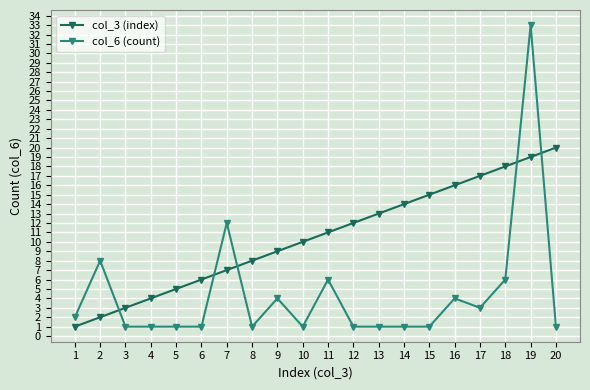

Reading left to right, what are all the values shown in this chart?

col_3 (index): 1	2	3	4	5	6	7	8	9	10	11	12	13	14	15	16	17	18	19	20
col_6 (count): 2	8	1	1	1	1	12	1	4	1	6	1	1	1	1	4	3	6	33	1